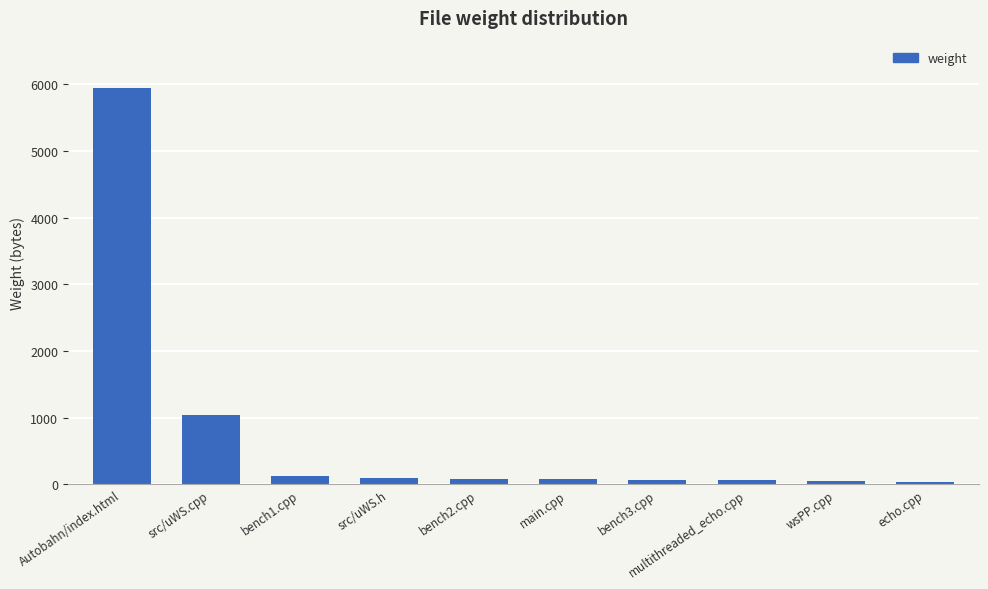

What is the value of the 1st bar from the left?

5943